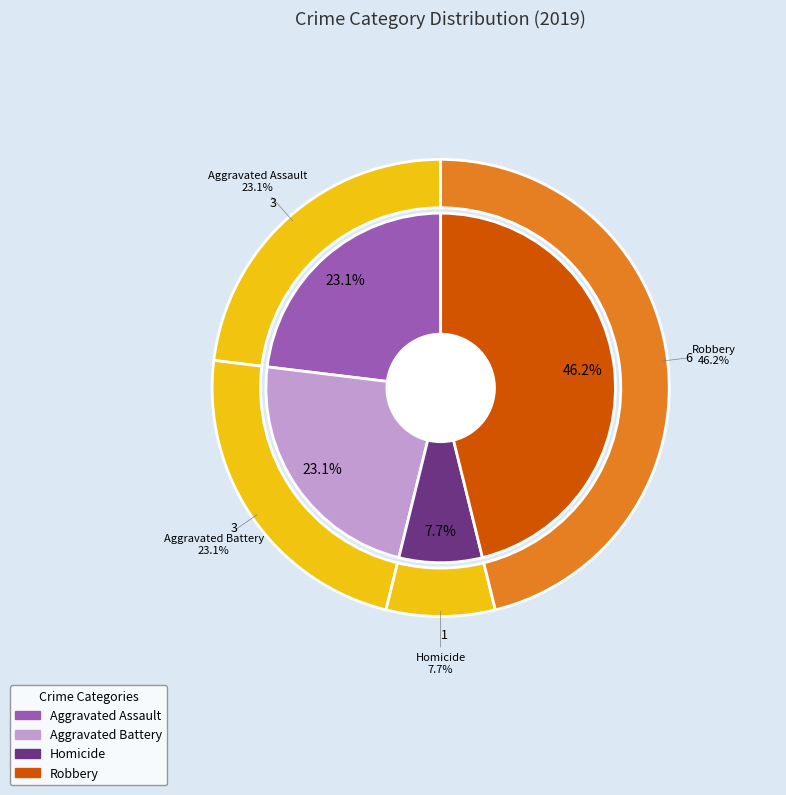

Is there a majority slice in this chart?

No